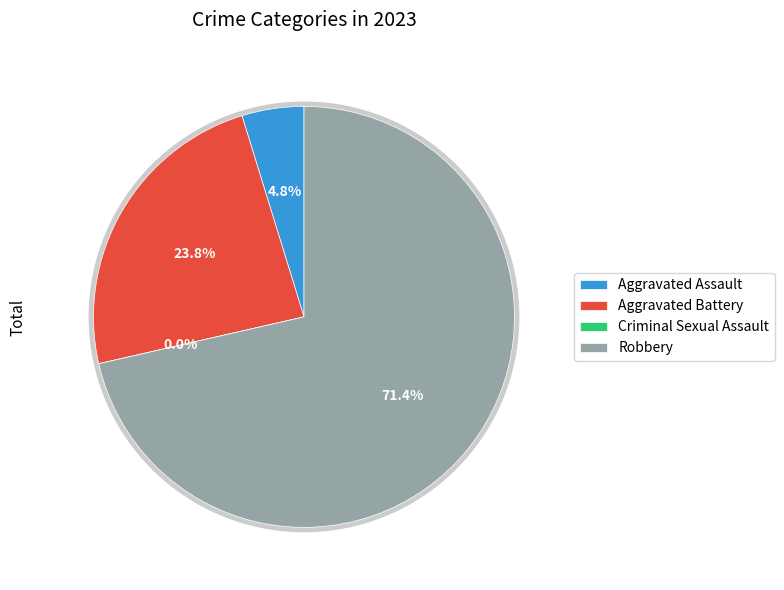

How many slices are in this pie chart?

4